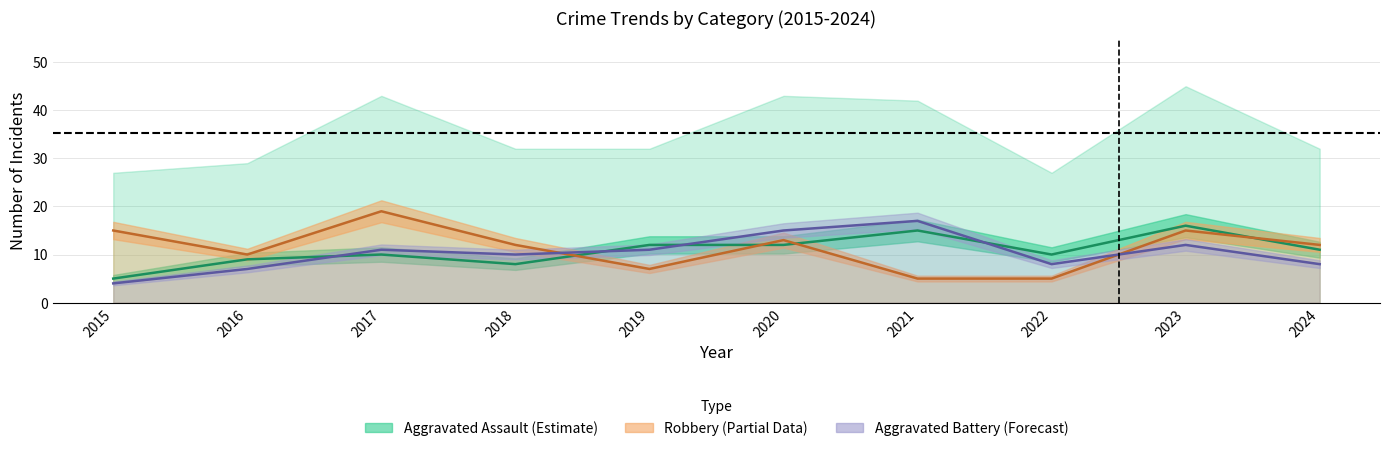

Rank the categories by Aggravated Assault value from highest to lowest.

2023, 2021, 2019, 2020, 2024, 2017, 2022, 2016, 2018, 2015